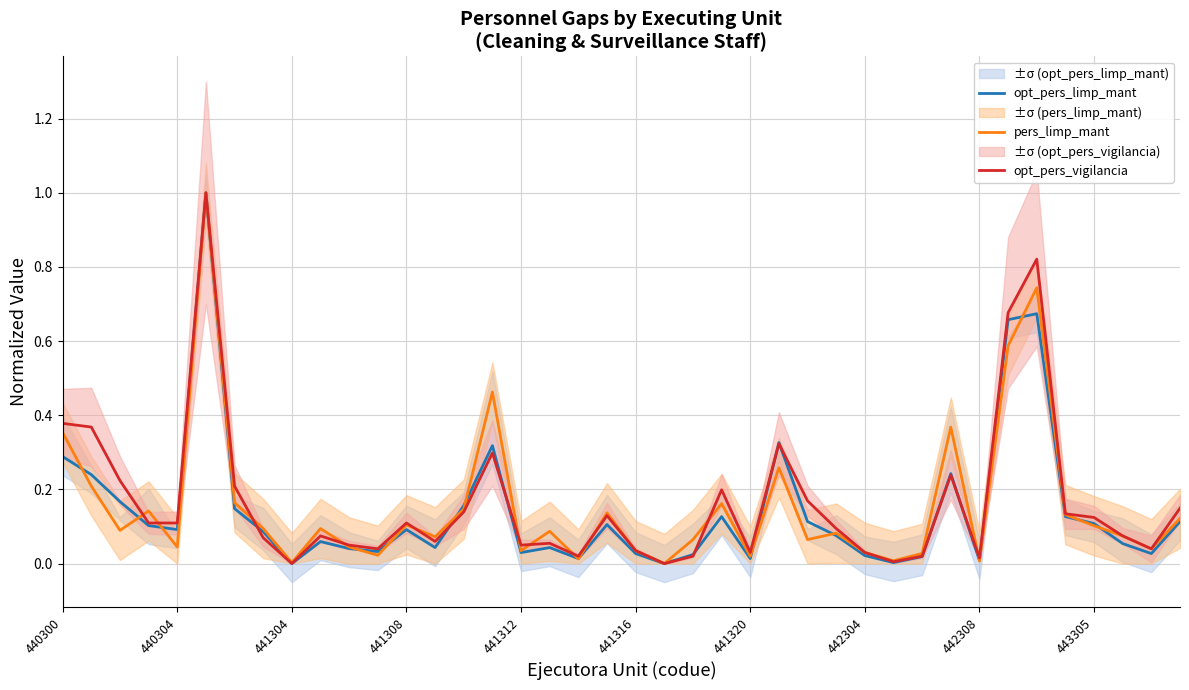

How many data points in opt_pers_vigilancia are above 0?

38